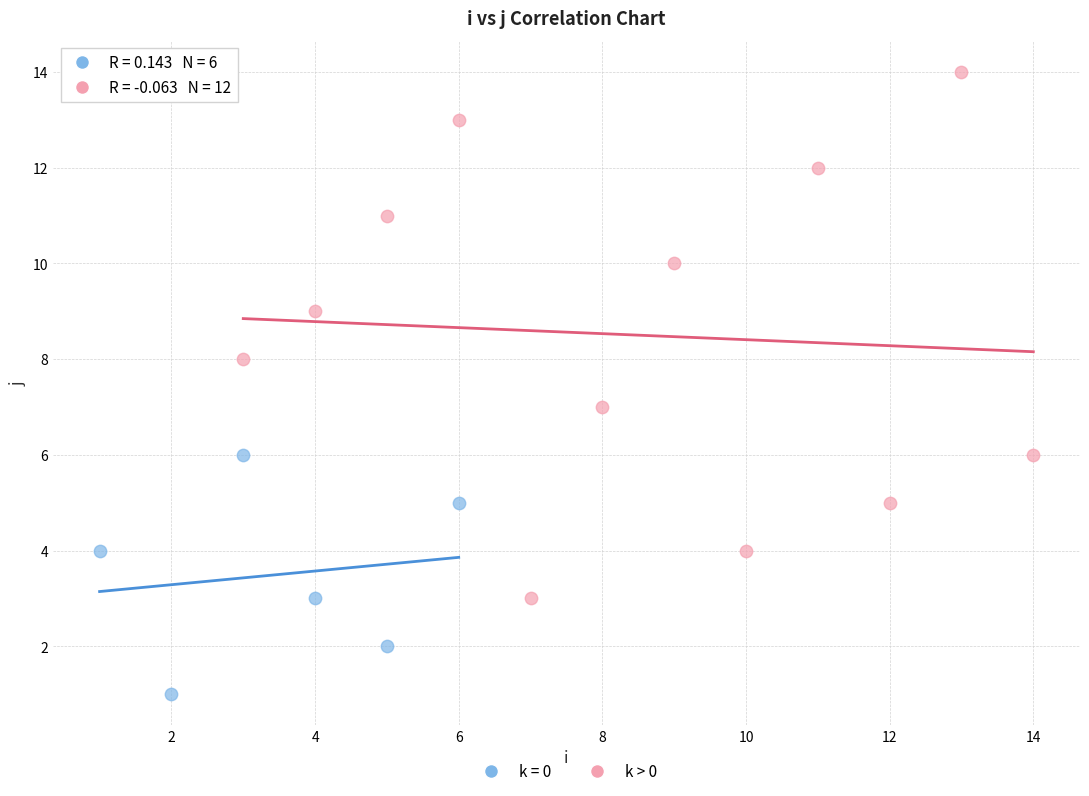

Which series contains the highest Y value?

k > 0